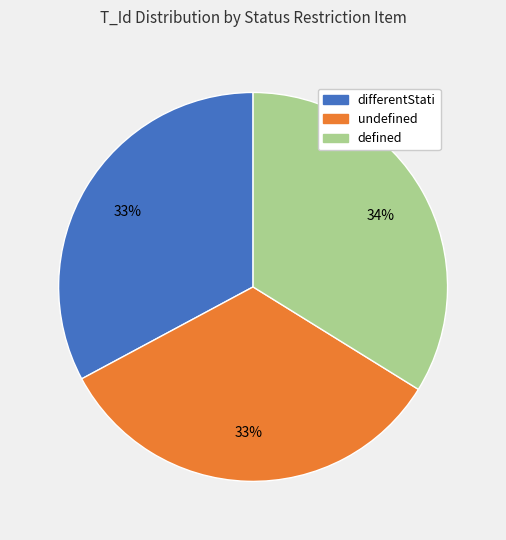

To the nearest percent, what is the difference between the largest and smallest slice percentages?

1%